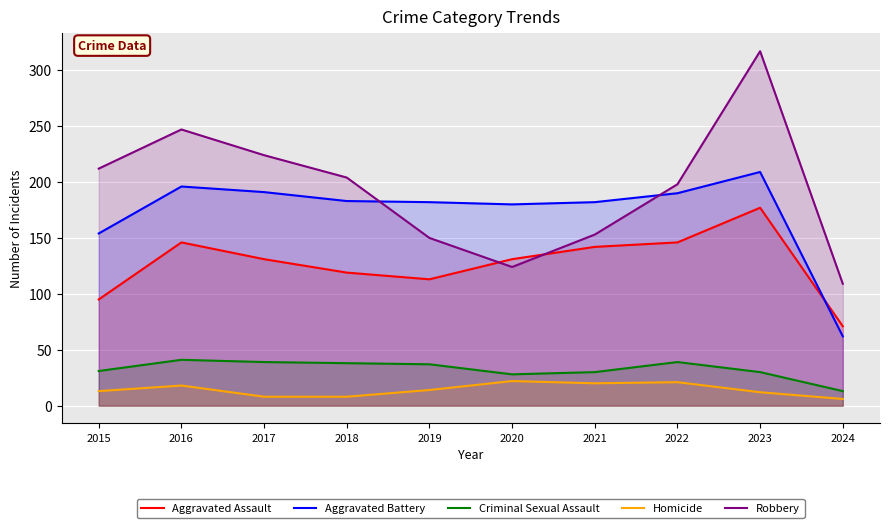

How many interior local valleys does the Criminal Sexual Assault series have?

1